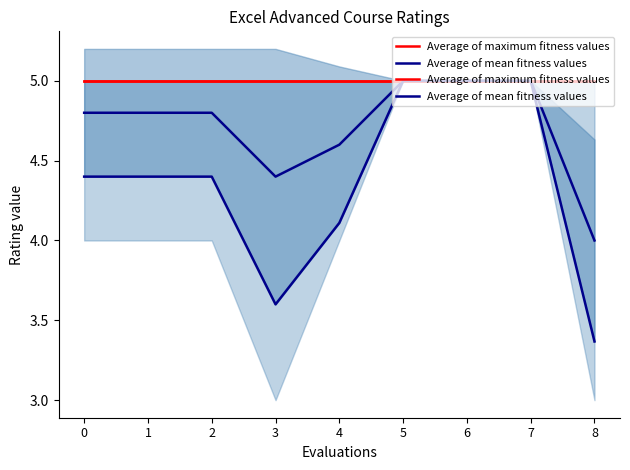

True or false: Average of mean fitness values has a value of 7.9 at 7.

False